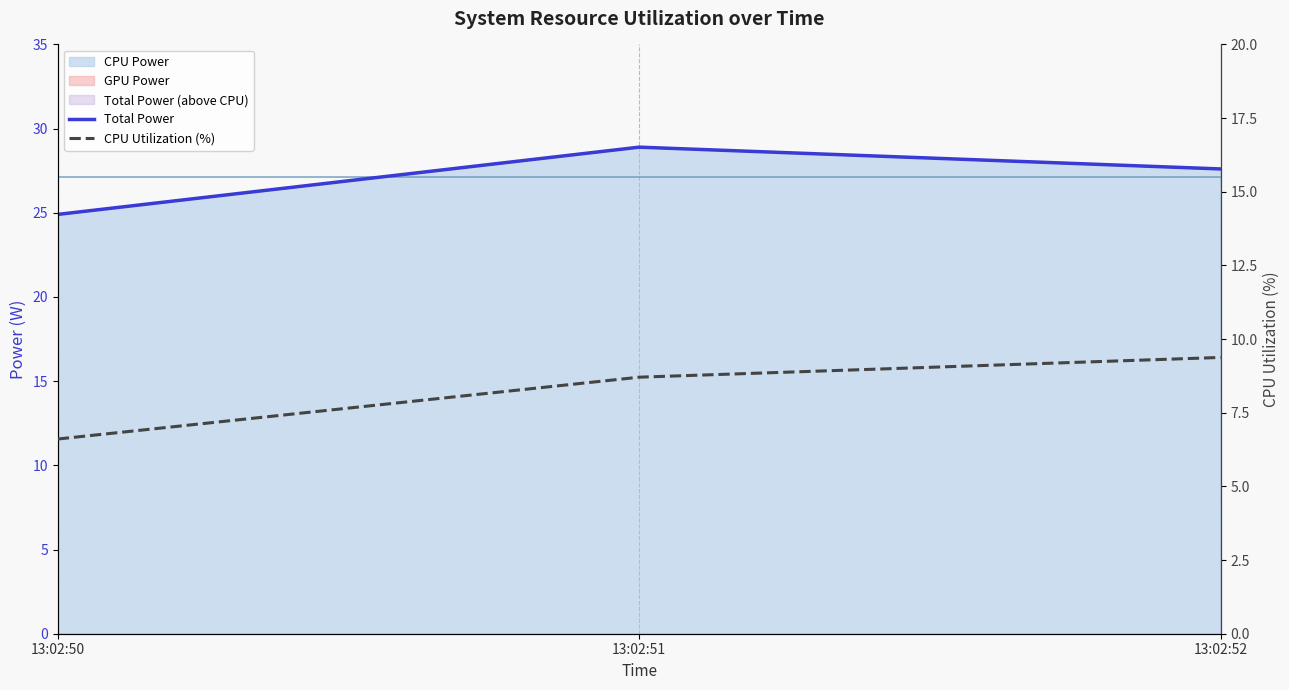

At how many categories does at least one series exceed 27?

2